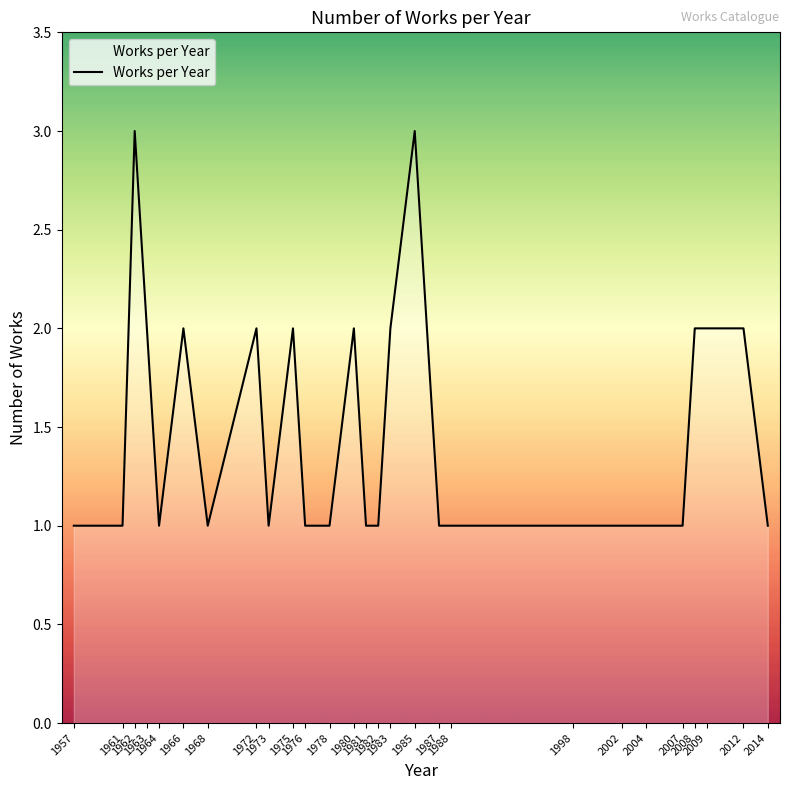

Reading left to right, transcribe all the data shown in this chart.

1	1	3	2	1	2	1	2	1	2	1	1	2	1	1	2	3	1	1	1	1	1	1	2	2	2	1